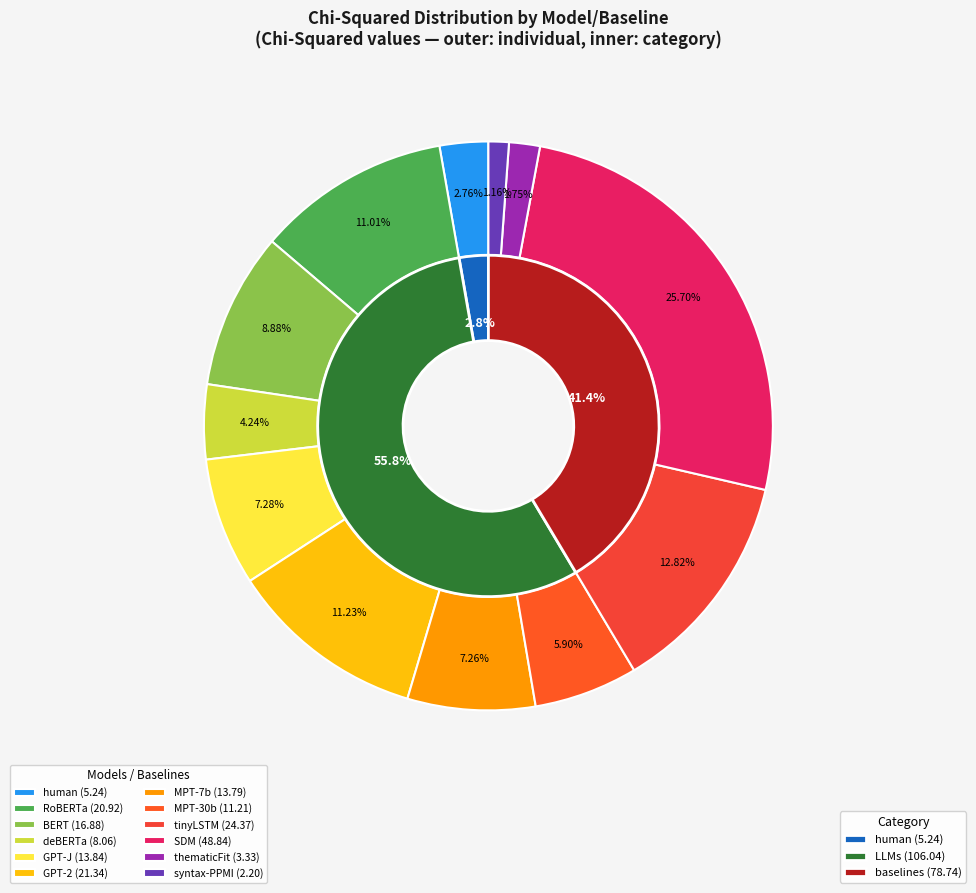

Approximately how many times larger is the value at tinyLSTM compared to GPT-J?

1.8